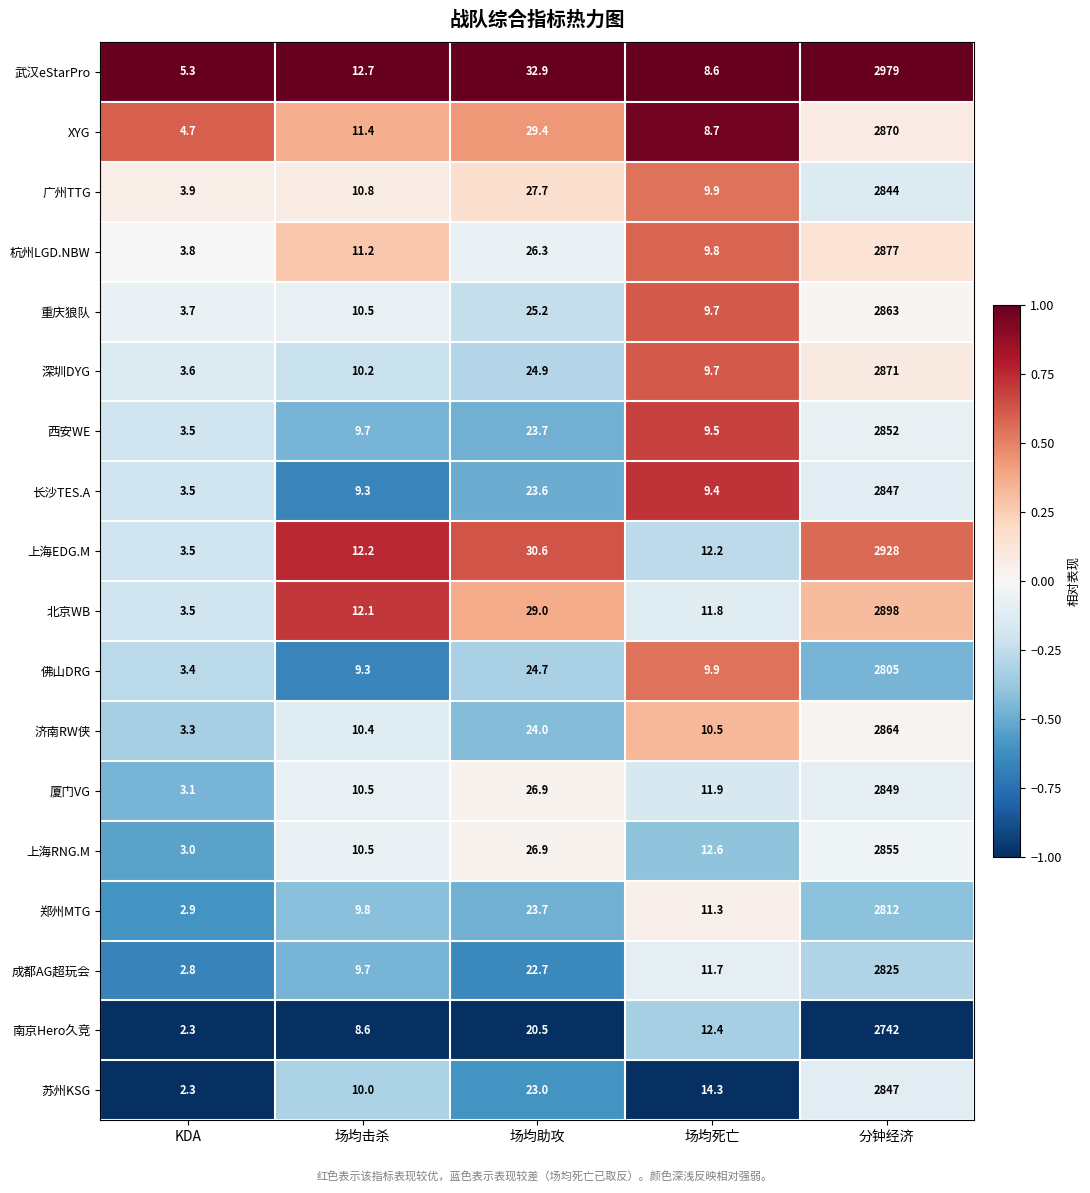

How many categories are shown in the chart?

5